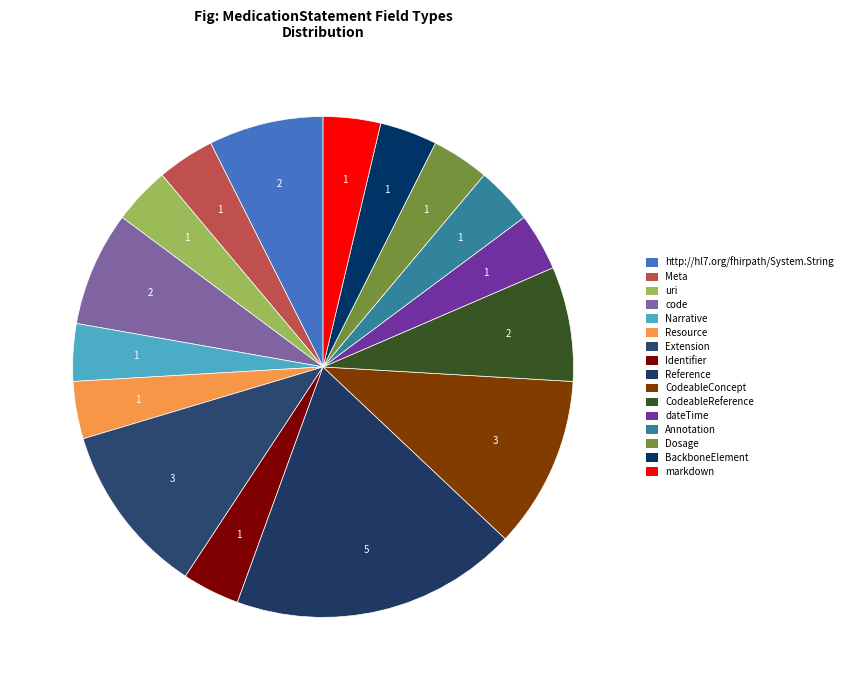

How many segments does this pie chart have?

16